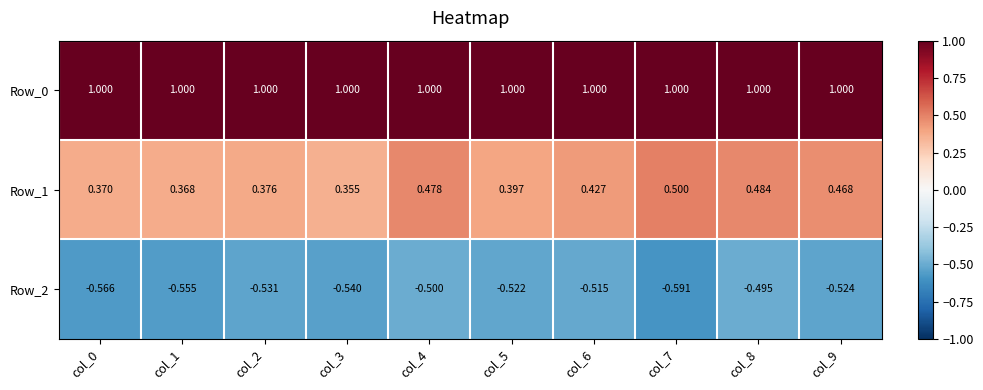

Which series changed the most between col_3 and col_8?

Row_1